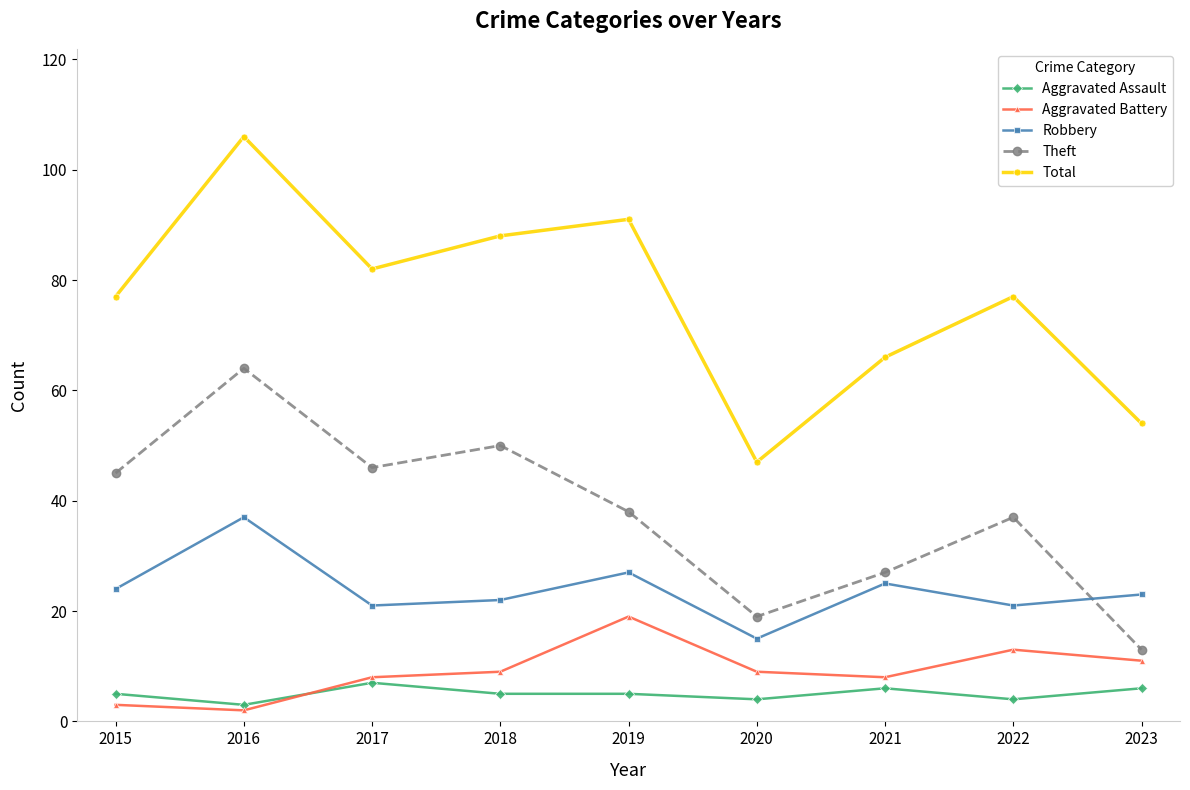

What is the value of the Aggravated Assault point at the 1st from the left?

5